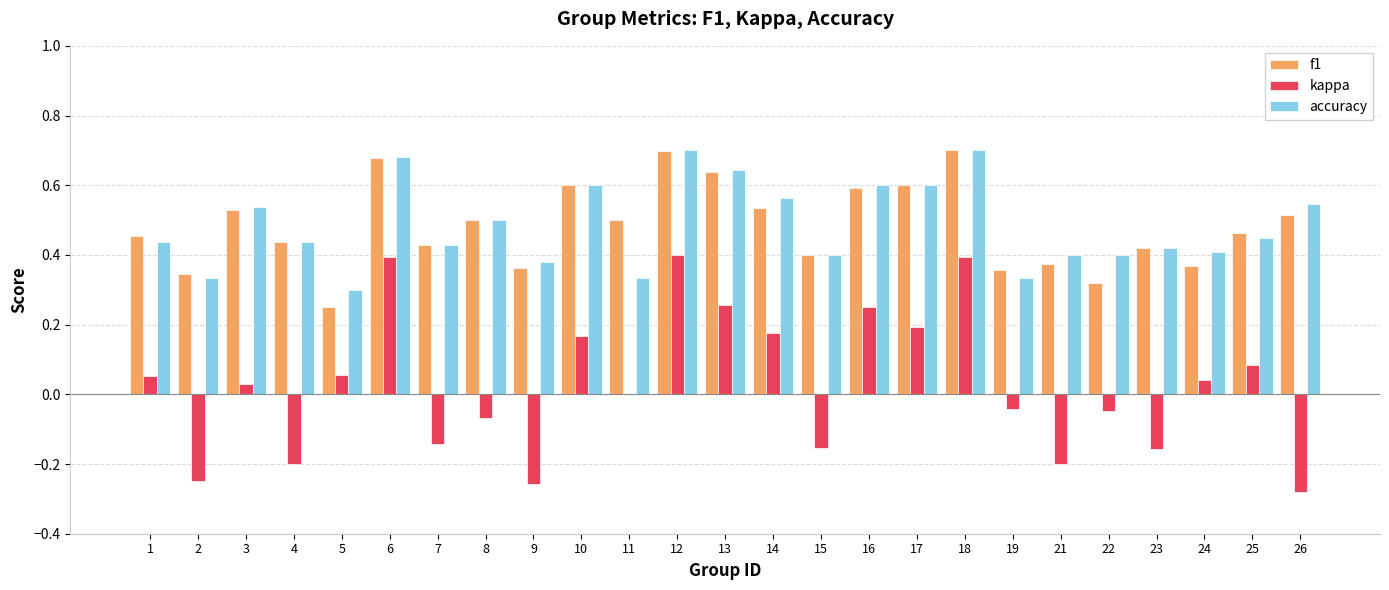

The value of accuracy at 22 is 0.7. True or false?

False